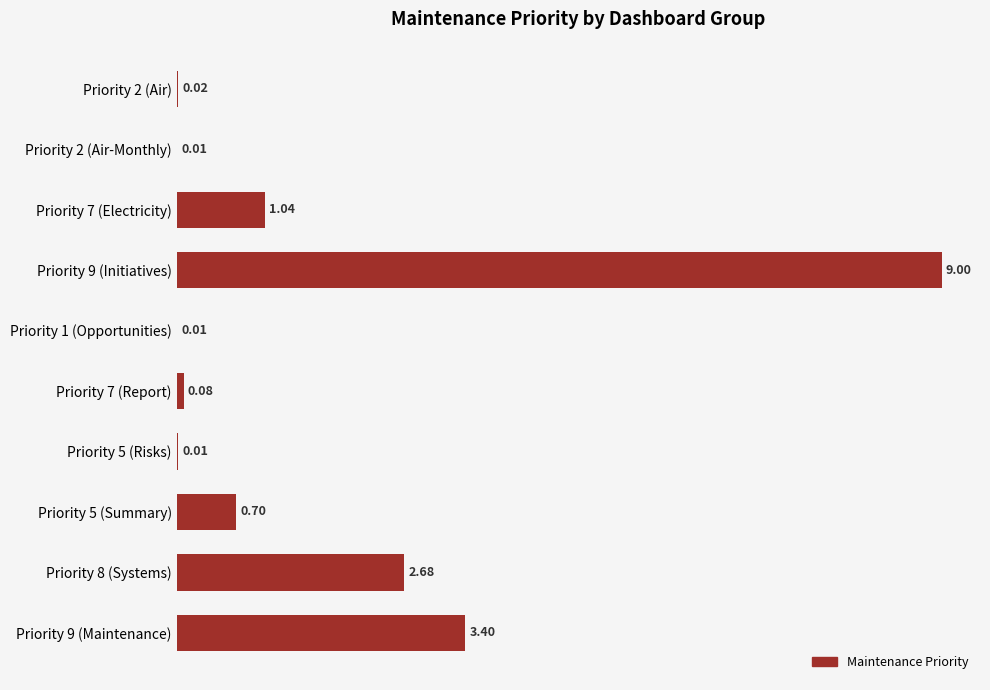

What is the sum of all values?

16.9